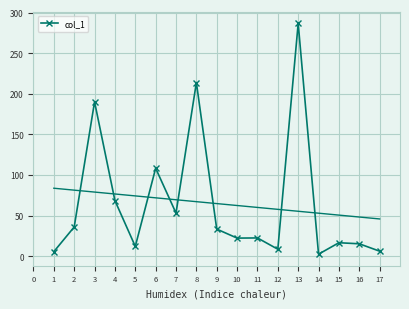

Reading left to right, list all the values displayed in this chart.

5.6	36.0	190.0	68.5	12.1	108.3	53.1	213.8	33.4	22.3	22.5	8.6	286.6	2.5	16.6	15.3	6.2